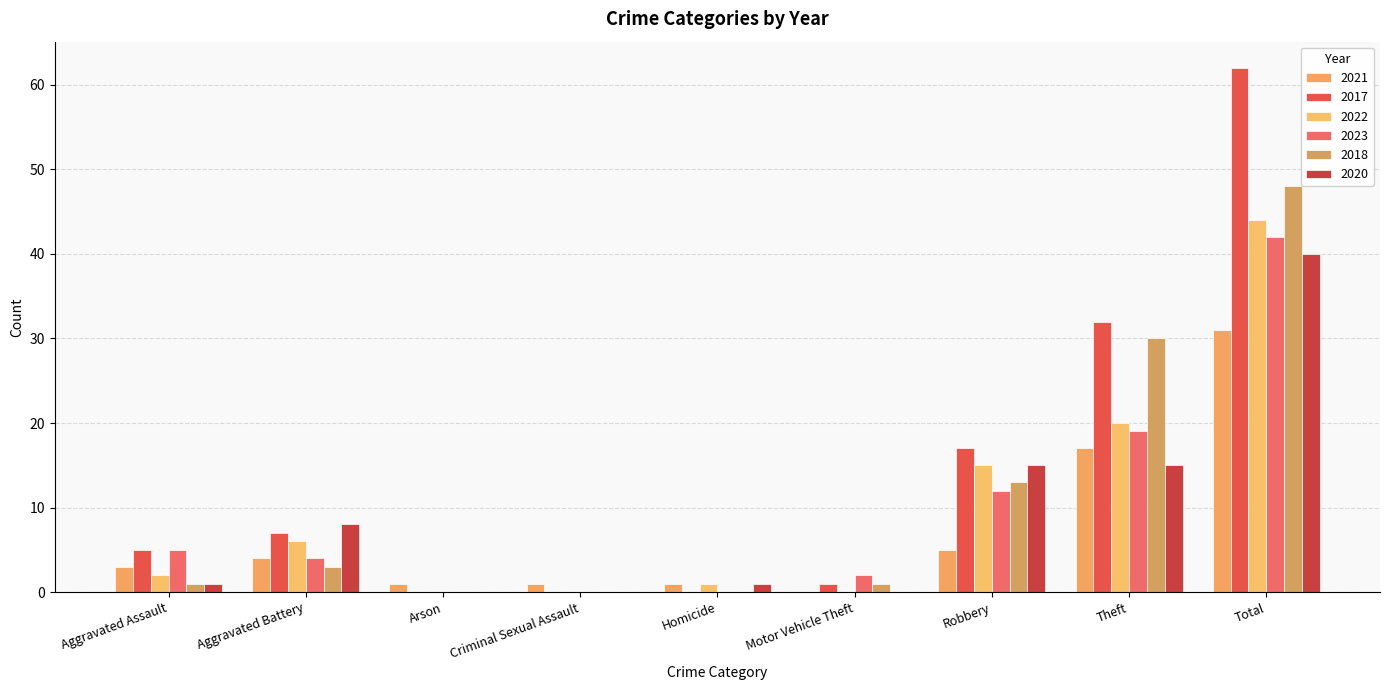

Where is 2018 nearest to the value 24?

Theft